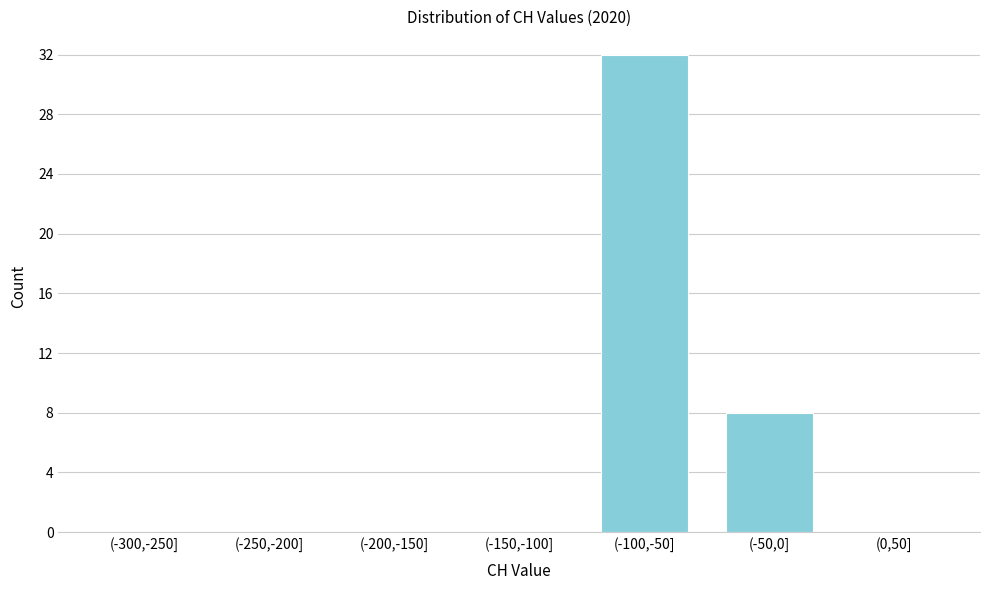

Reading left to right, extract all data points from this chart.

(-300,-250]=0	(-250,-200]=0	(-200,-150]=0	(-150,-100]=0	(-100,-50]=32	(-50,0]=8	(0,50]=0